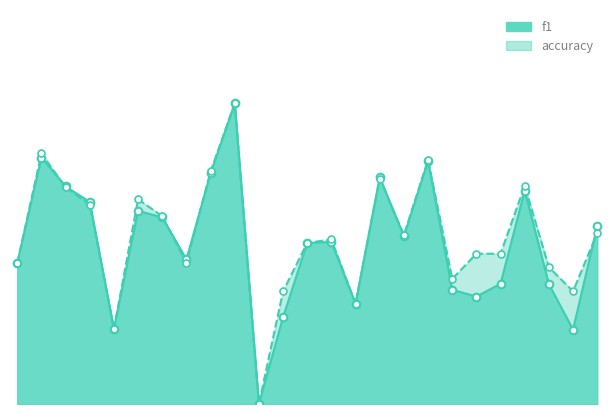

Is the value of accuracy at 3 greater than the value of f1 at 15?

Yes